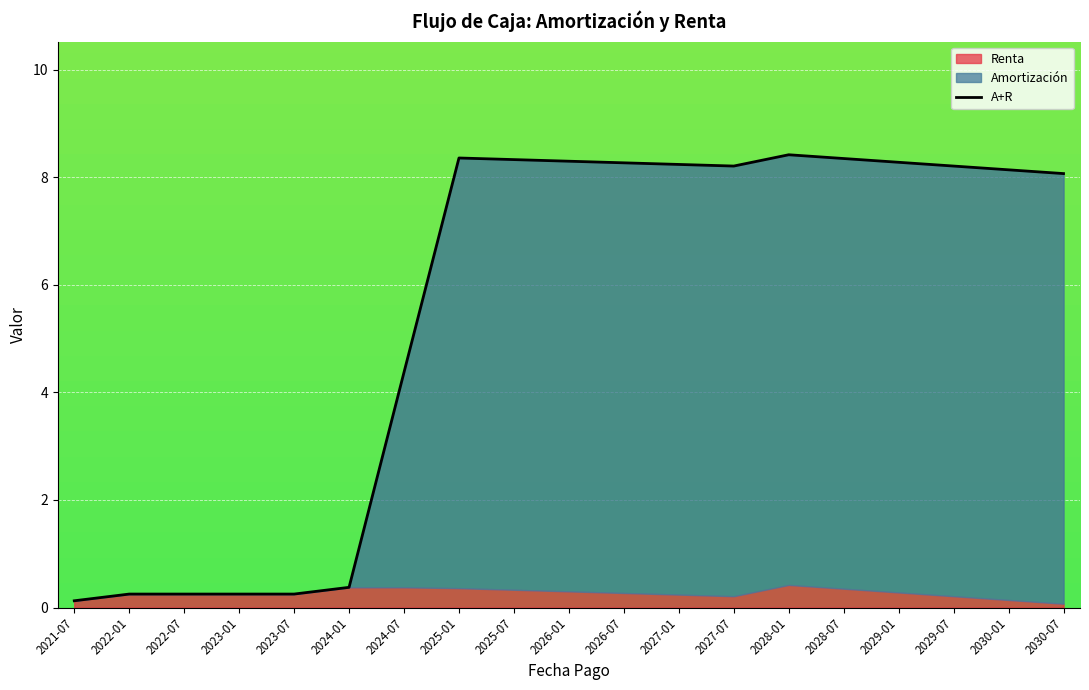

What is the difference between the second highest and minimum values?

8.2